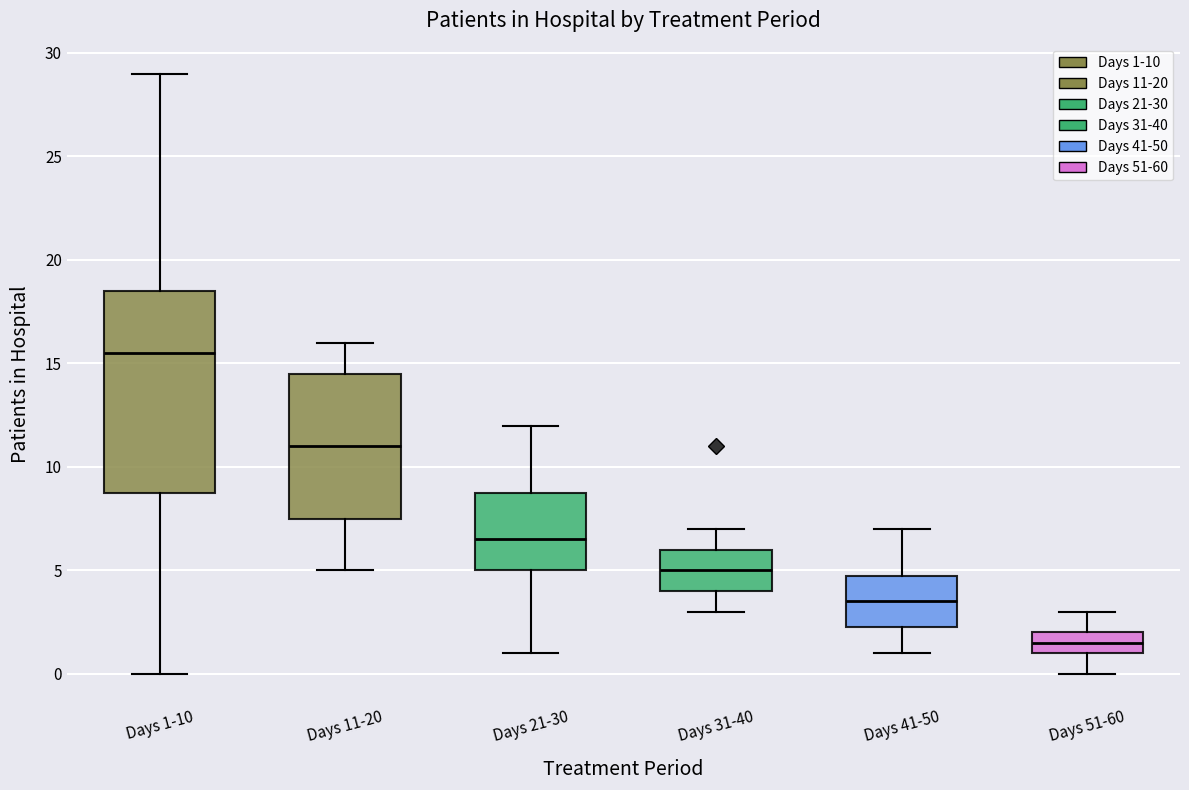

Reading left to right, read every box against the y-axis: the position of its median line, the range the box covers, and the ends of its whiskers. The values are not printed on the chart, so give them approximately, as read against the axis.

Days 1-10: median 15.5, box 9.0 to 18.5, whiskers 0.0 to 29.0
Days 11-20: median 11.0, box 7.5 to 14.5, whiskers 5.0 to 16.0
Days 21-30: median 6.5, box 5.0 to 9.0, whiskers 1.0 to 12.0
Days 31-40: median 5.0, box 4.0 to 6.0, whiskers 3.0 to 7.0
Days 41-50: median 3.5, box 2.5 to 5.0, whiskers 1.0 to 7.0
Days 51-60: median 1.5, box 1.0 to 2.0, whiskers 0.0 to 3.0